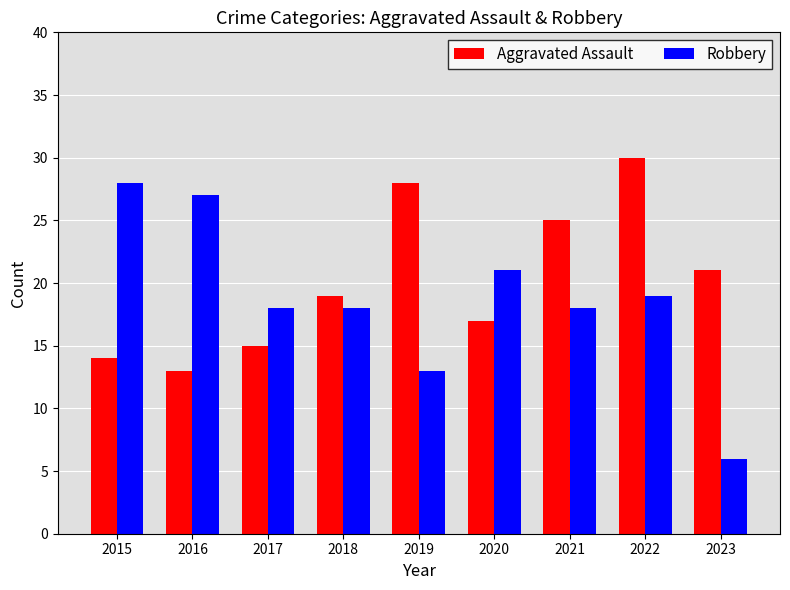

What is the sum of all Robbery values?

168